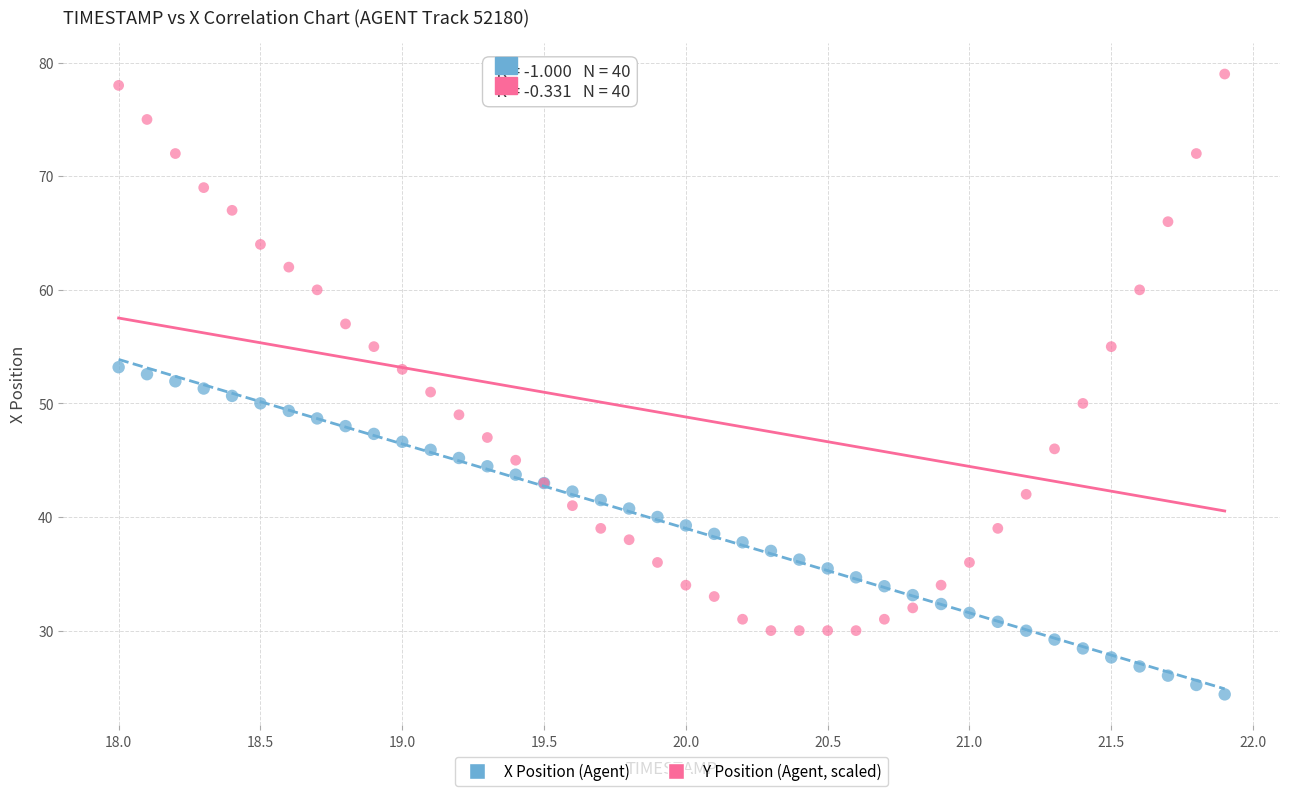

What is the X range (max minus min) for the scatter plot?

3.9